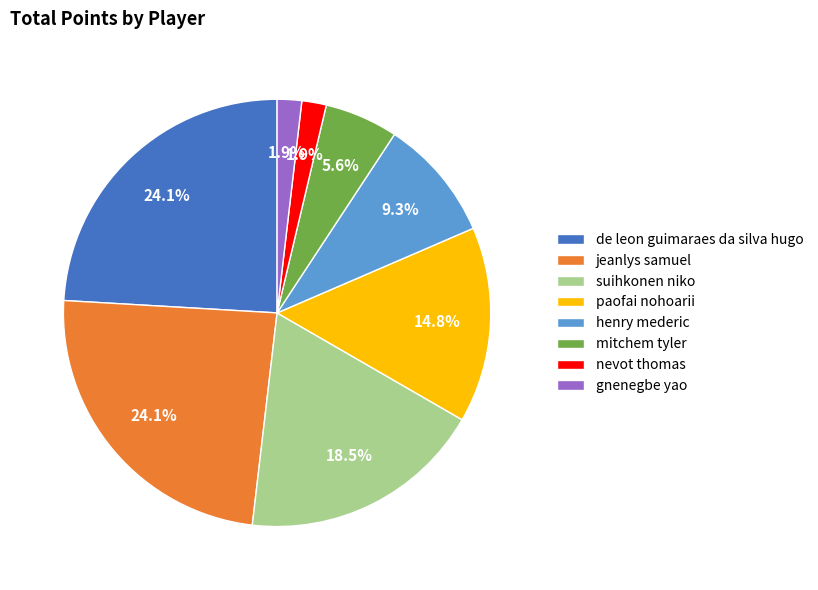

To the nearest percent, what is the difference between the largest and smallest slice percentages?

22%